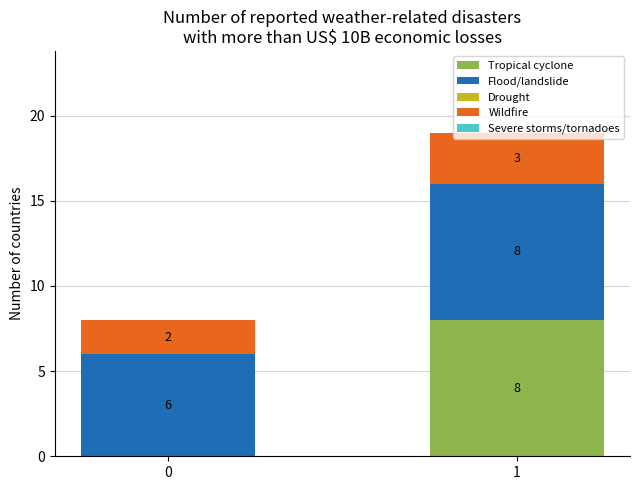

Count the Tropical cyclone values in the range 0 to 8.

2